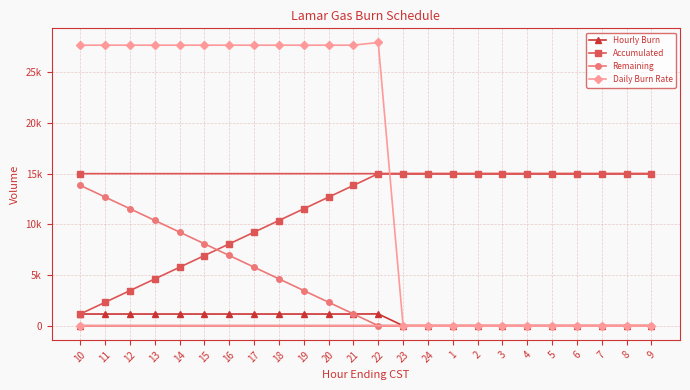

Is it true that Accumulated equals 21966 at 1?

False